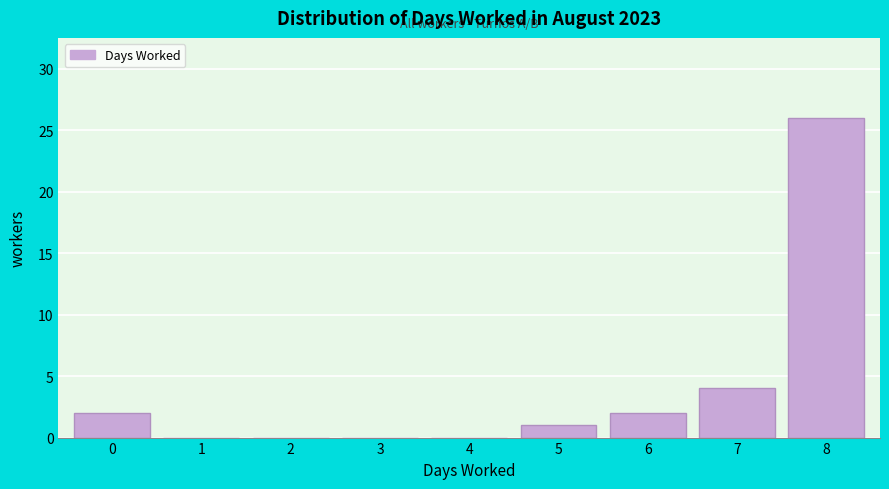

Reading left to right, transcribe all the data shown in this chart.

0=2	1=0	2=0	3=0	4=0	5=1	6=2	7=4	8=26